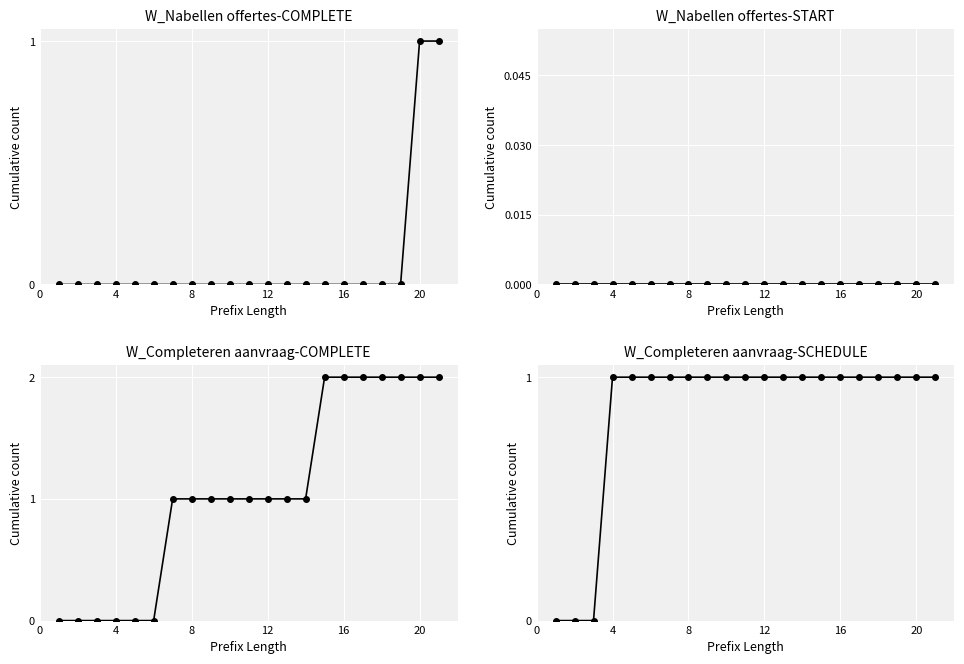

What is the highest value of the W_Completeren aanvraag-SCHEDULE series?

1